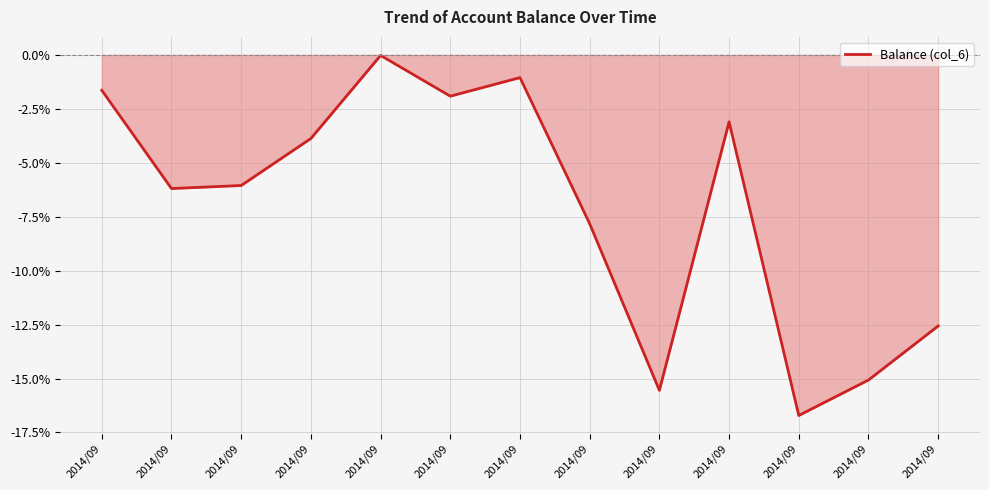

What is the average value?

-7.0